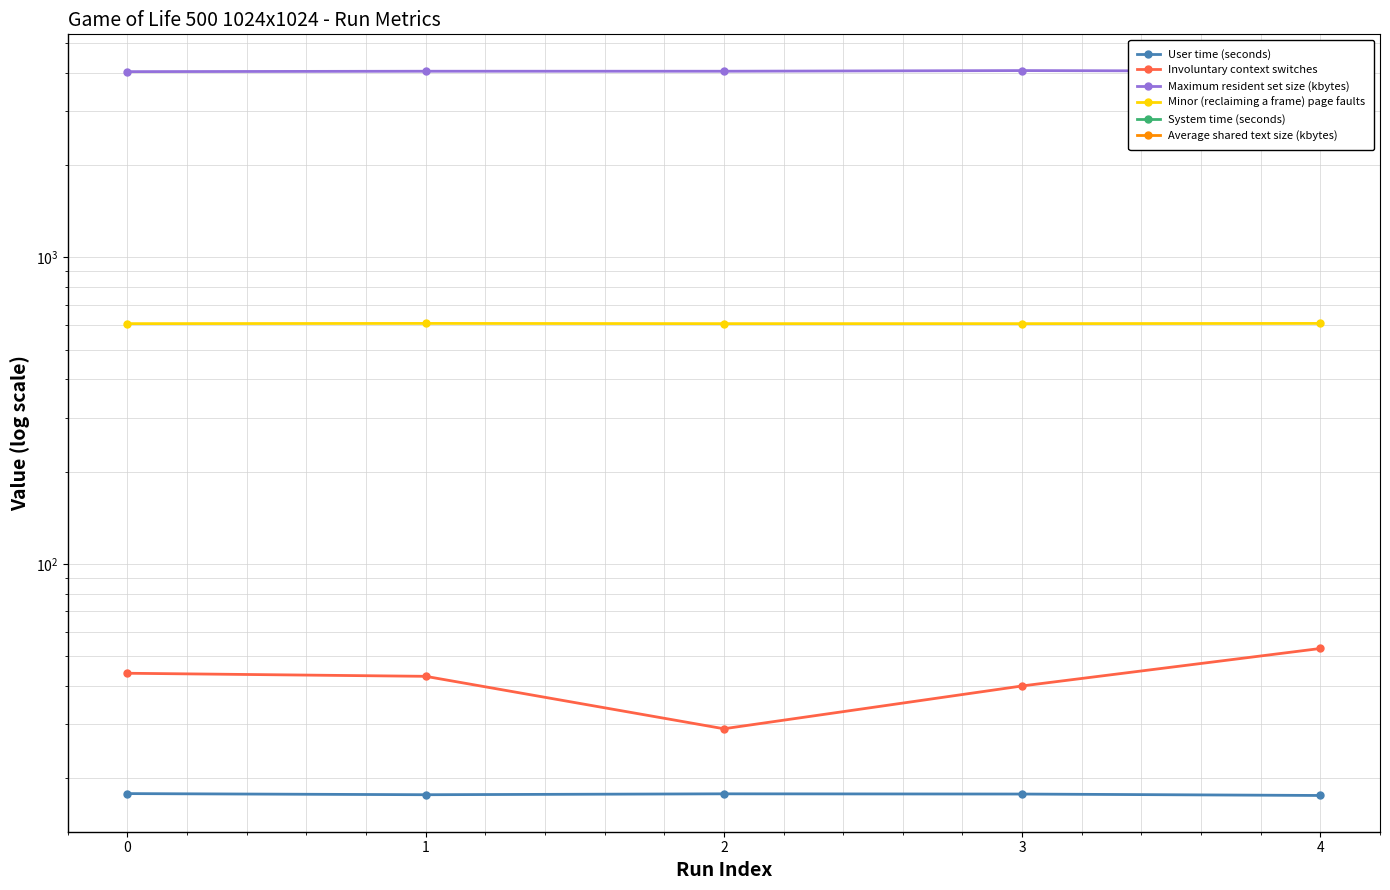

The Minor (reclaiming a frame) page faults series shows 326.9 at 3. True or false?

False